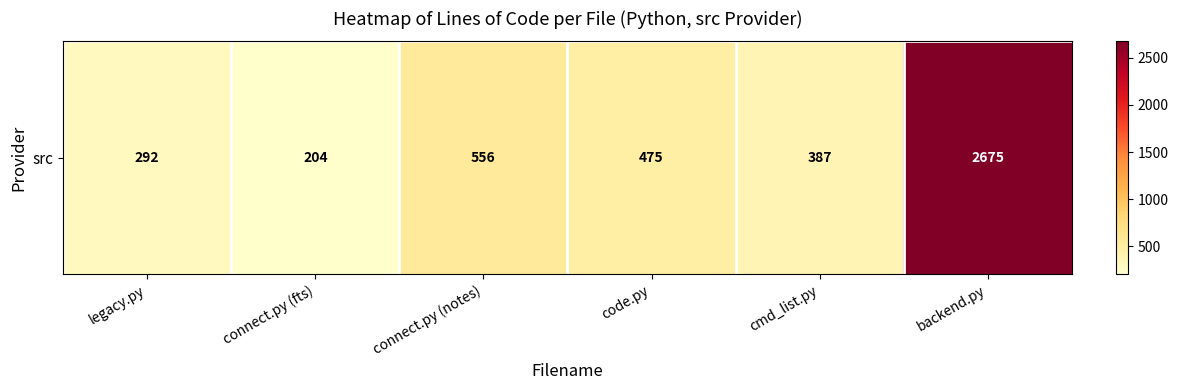

Reading right to left, transcribe all the data shown in this chart.

backend.py=2675	cmd_list.py=387	code.py=475	connect.py (notes)=556	connect.py (fts)=204	legacy.py=292